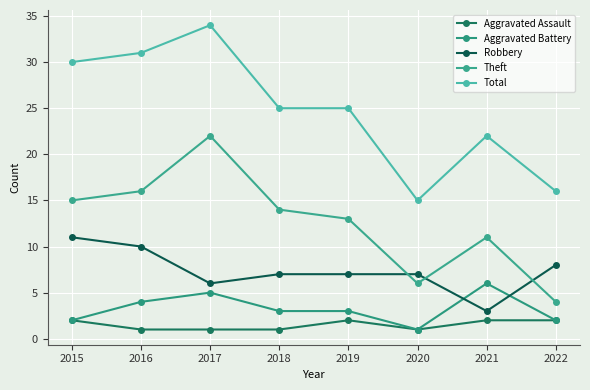

Count the number of categories in the chart.

8